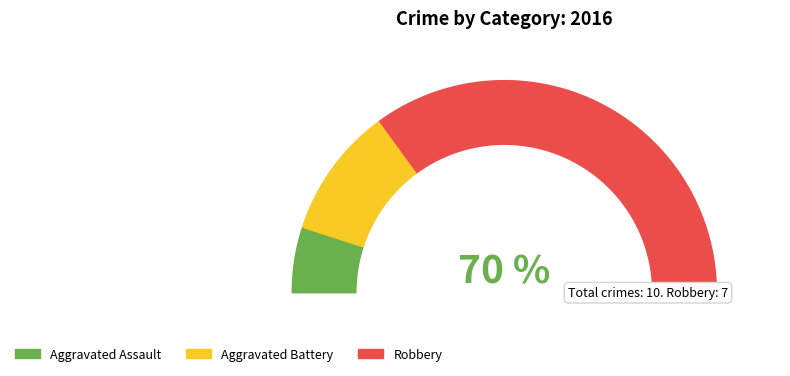

What percentage is the Robbery slice, to the nearest percent?

70%